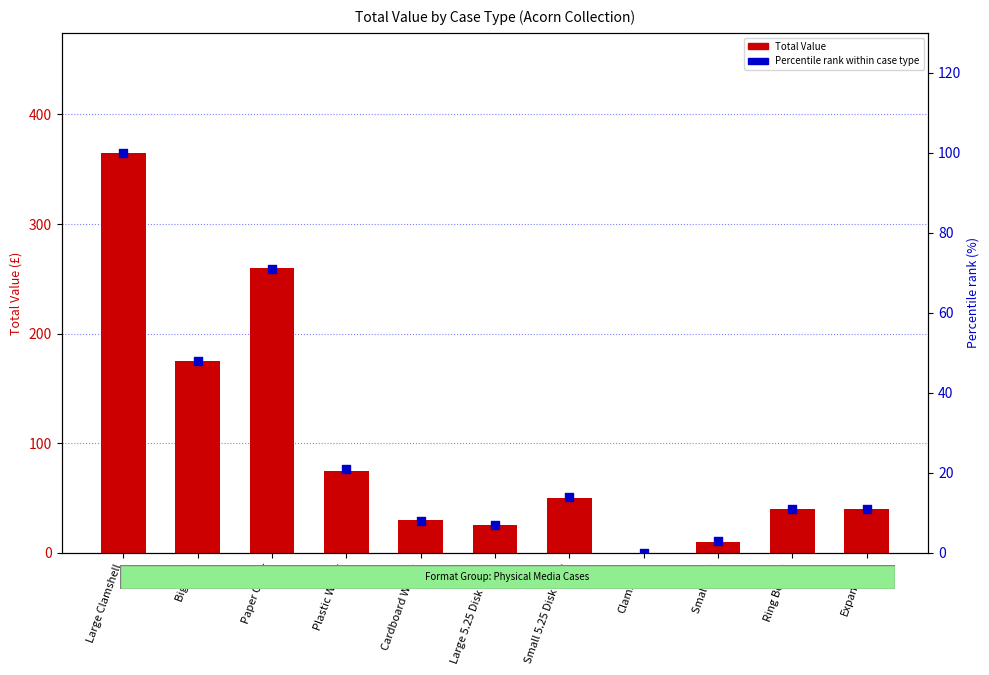

At which category is the sum across all series the highest?

Large Clamshell